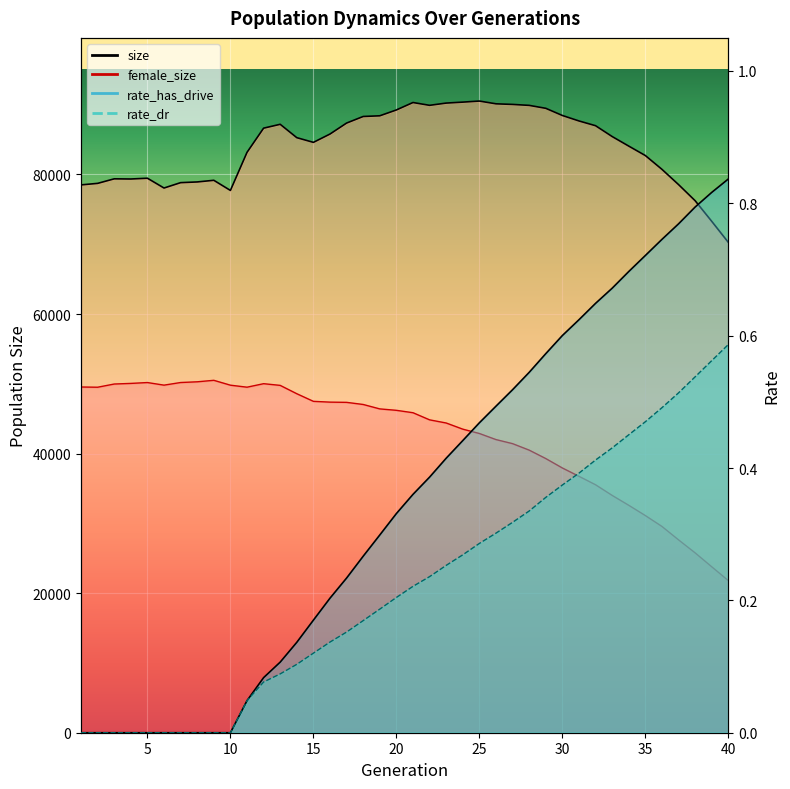

What is the difference between the rate_dr values at 2 and 27?

0.3